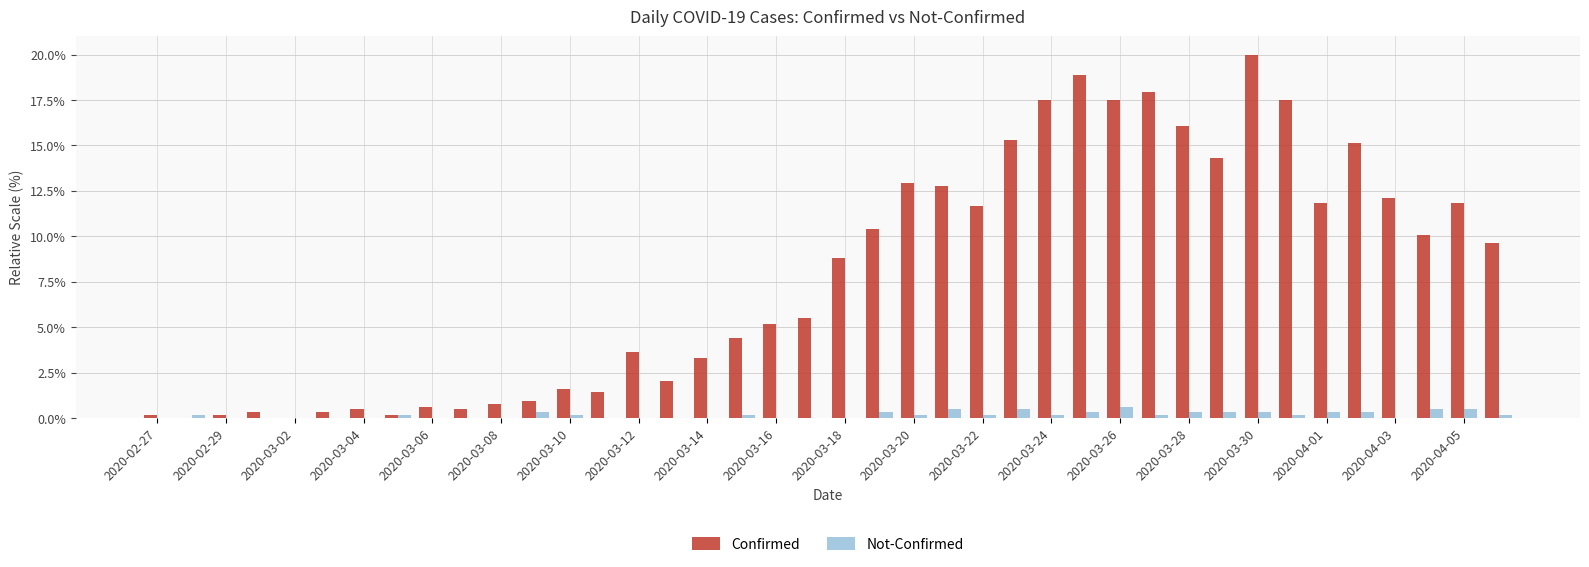

What is the sum of all Not-Confirmed values?

6.6